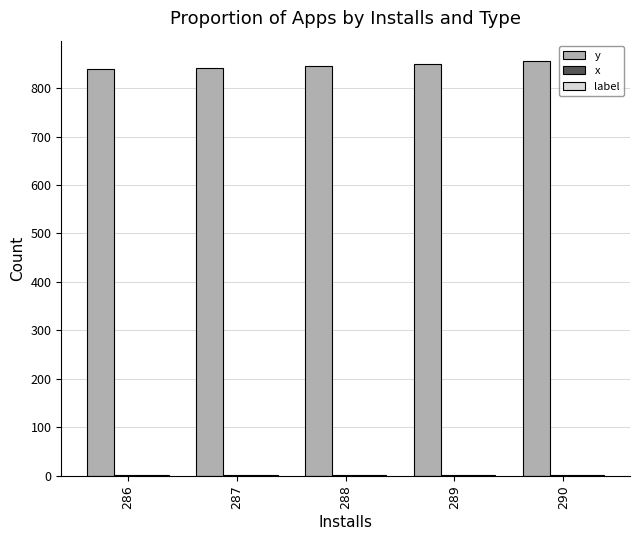

Which series has the largest total across all categories?

y